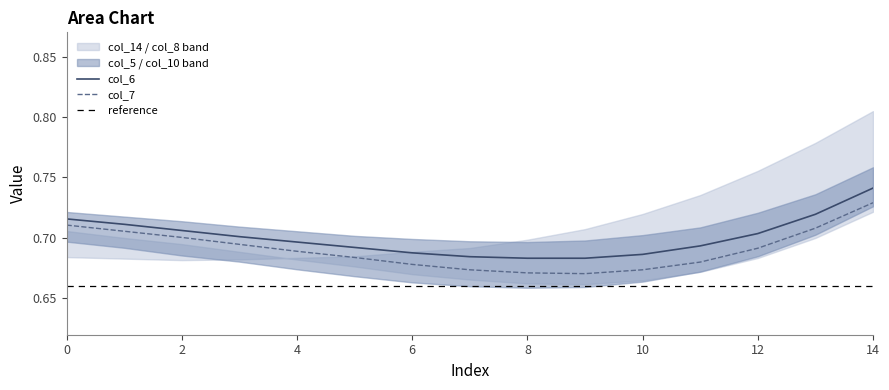

What is the minimum value for col_5?

0.7